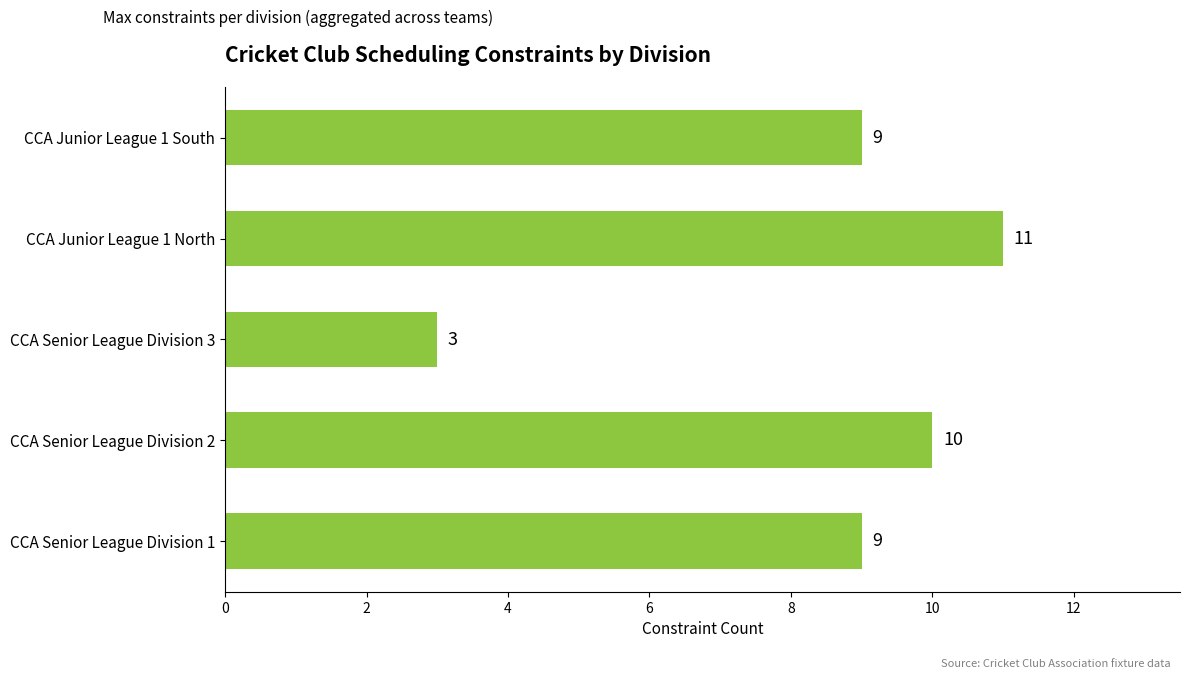

Which has a higher value, CCA Senior League Division 2 or CCA Junior League 1 South?

CCA Senior League Division 2